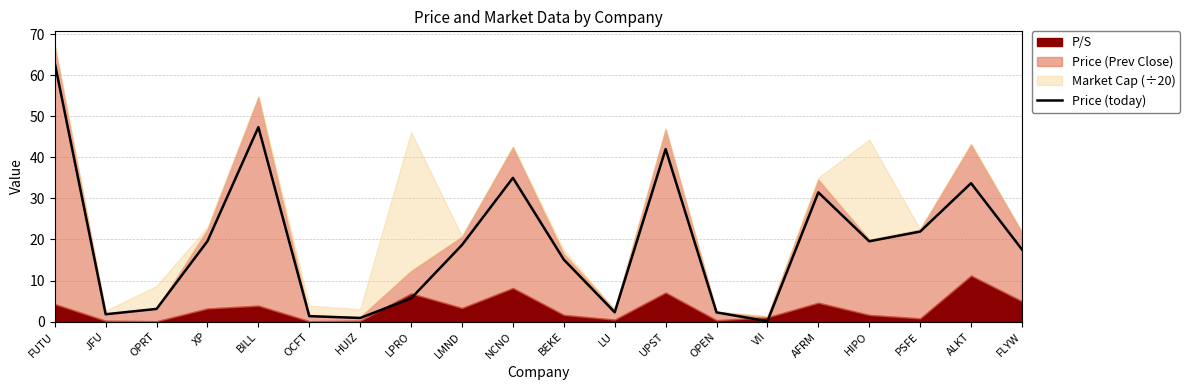

Where is the first local minimum?

JFU